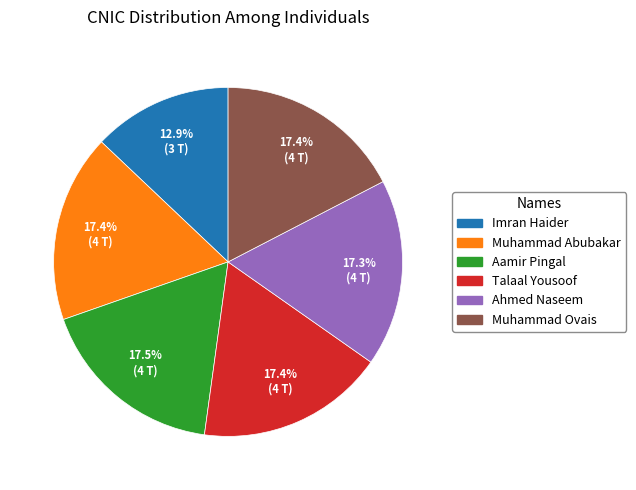

Which slice is the smallest?

Imran Haider